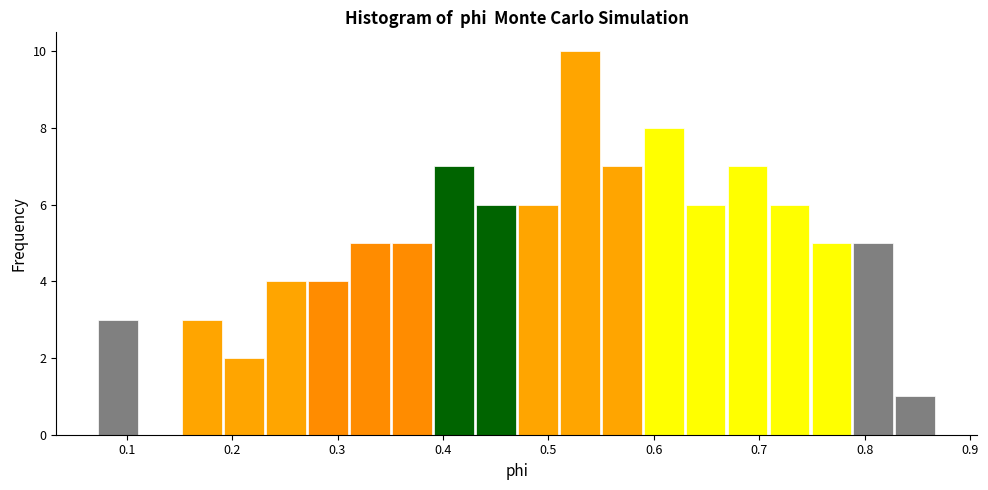

Around what value on the x-axis is the tallest bar? Give the approximate position of its centre, as read against the axis.

0.53